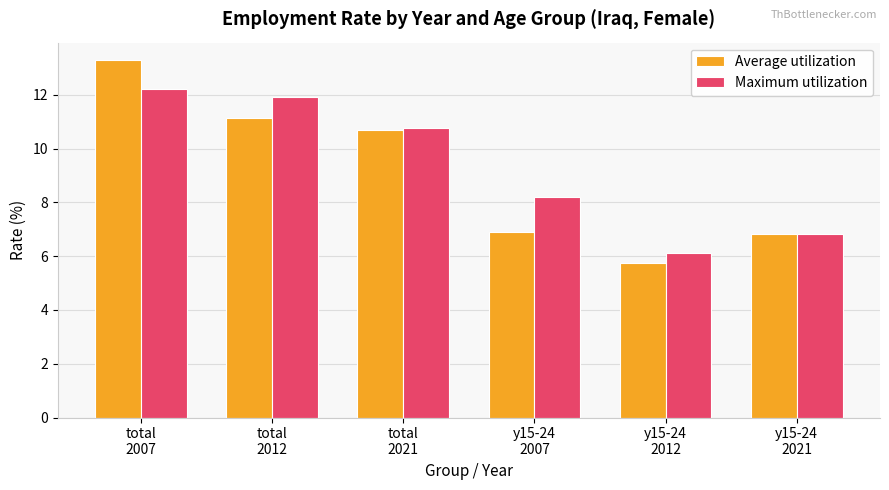

How many groups of bars are there?

6